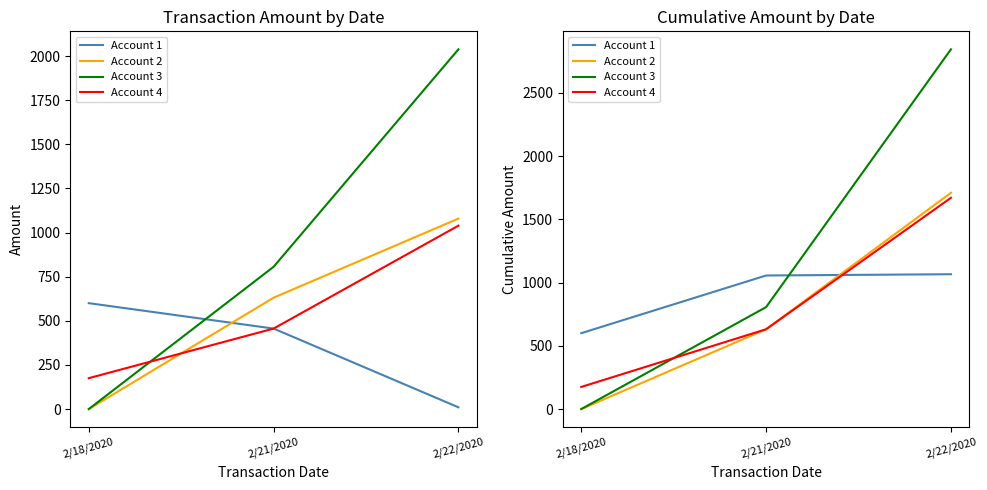

Is it true that Account 4 equals 175 at 2/18/2020?

True